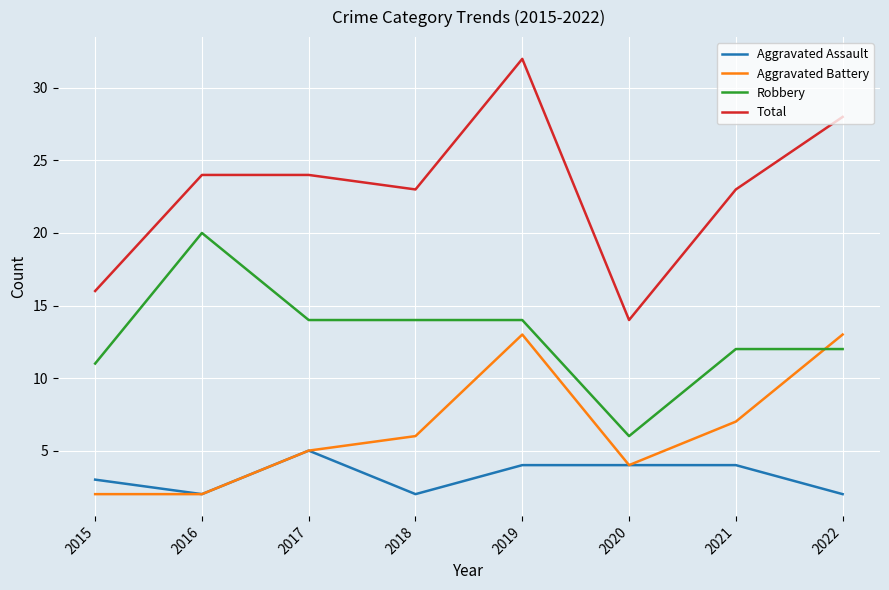

Is it true that Total equals 32 at 2019?

True